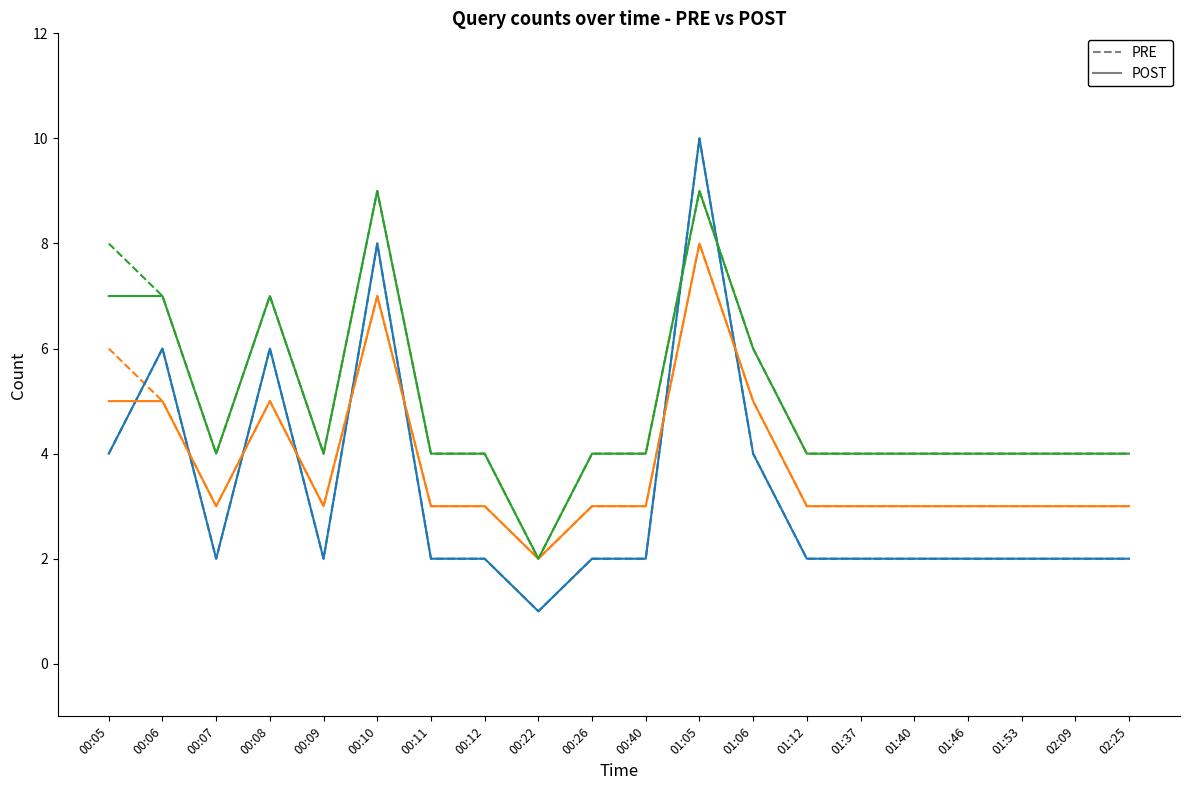

Does the chart have visible grid lines?

No